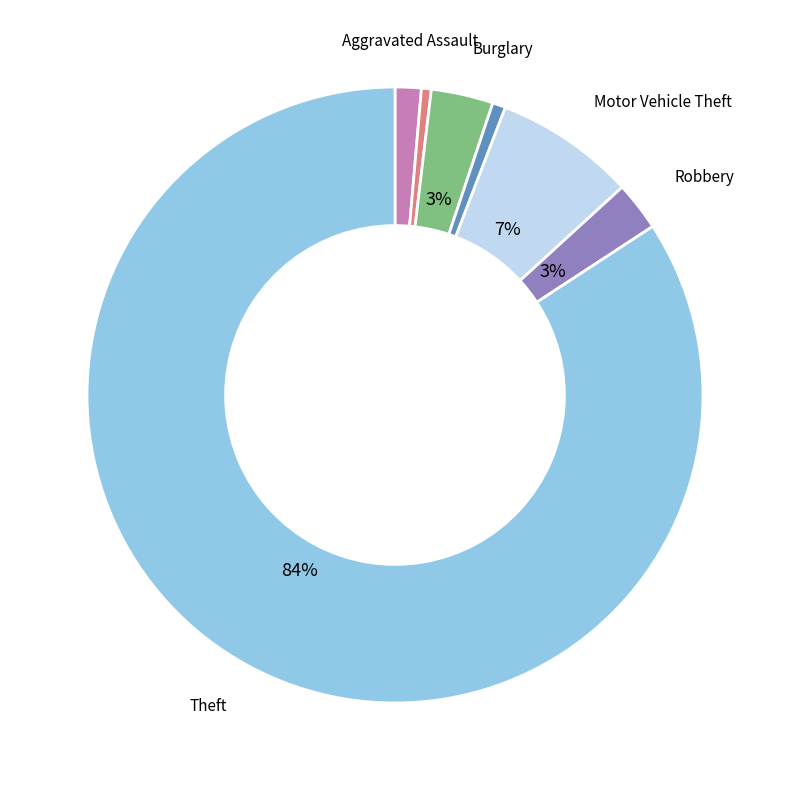

To the nearest percent, what is the average slice percentage?

14%